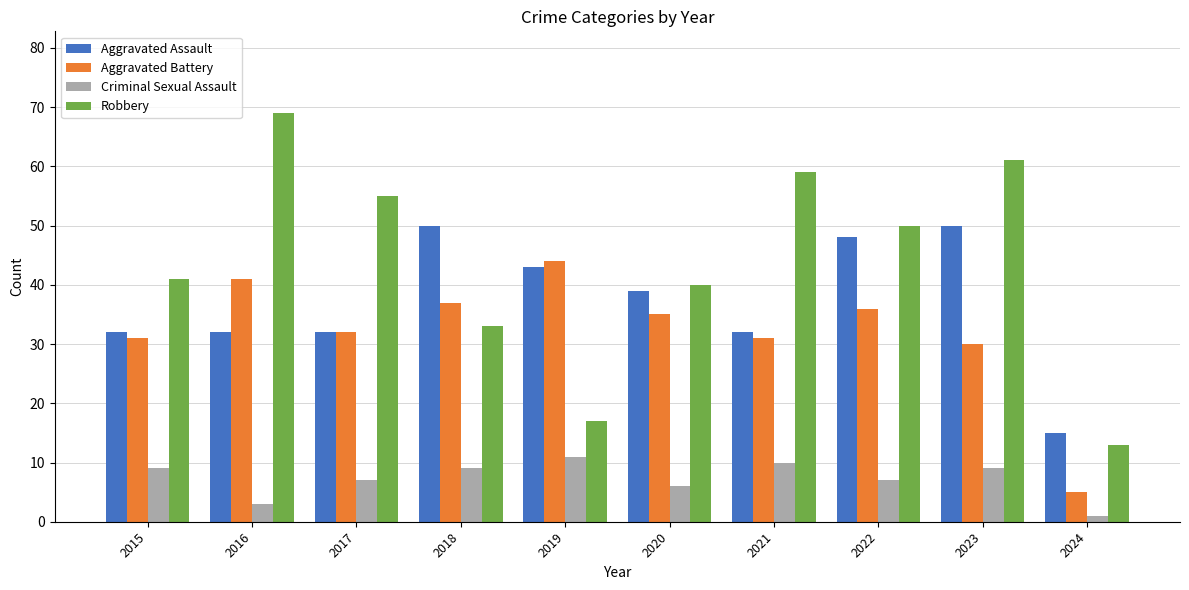

What is the difference between the highest and lowest values at 2022?

43